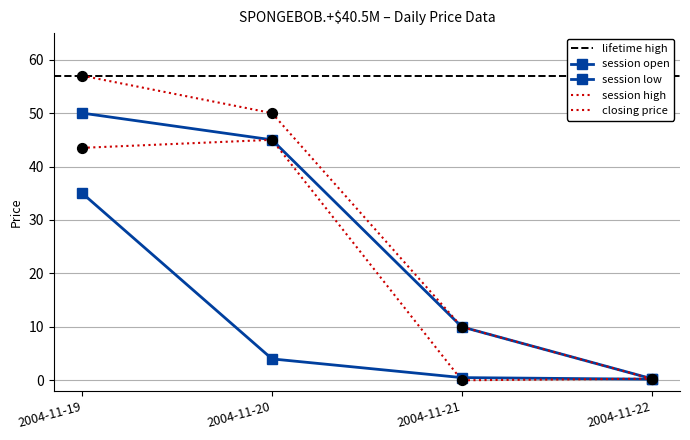

Which series has the largest total across all categories?

session high